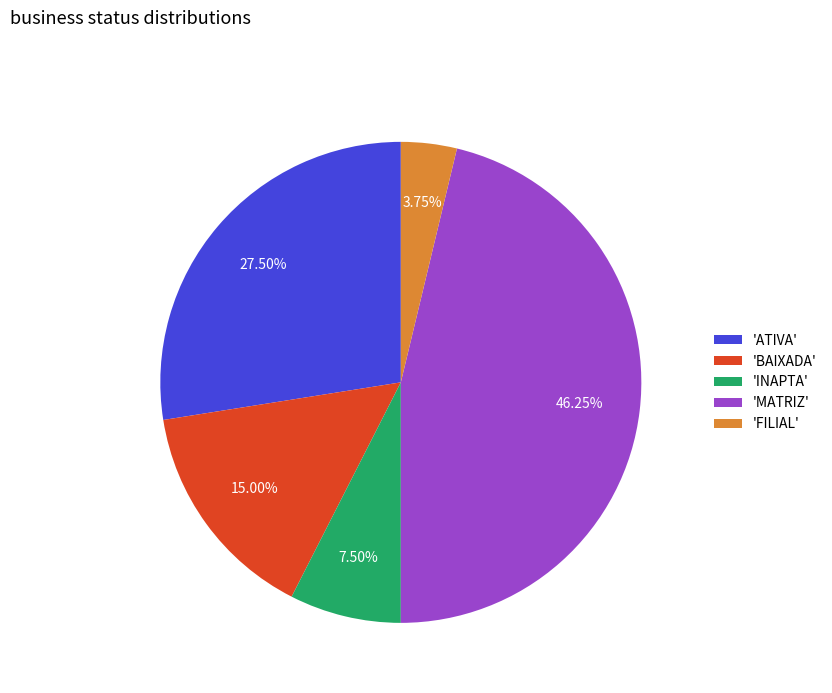

Does 'FILIAL' represent more than half of the total?

No